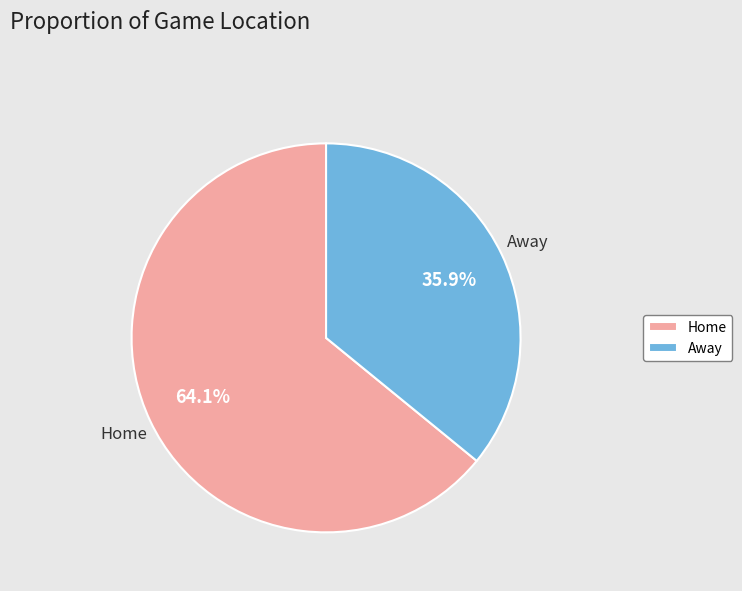

Does any single category account for the majority?

Yes